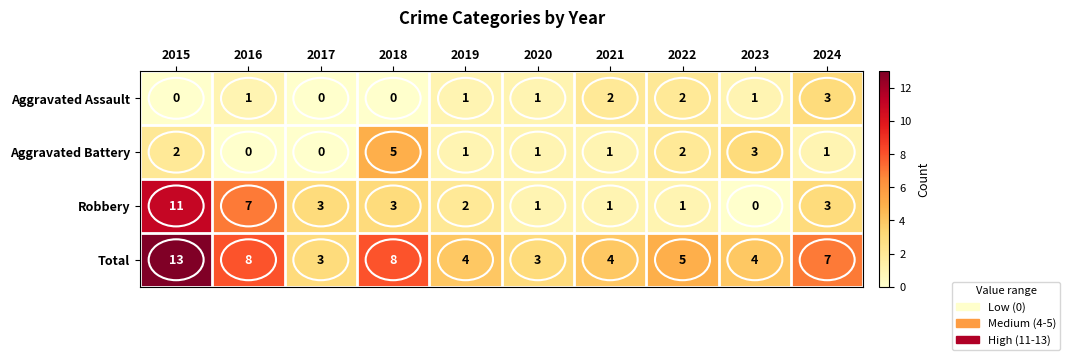

What is the sum of all Total values?

59